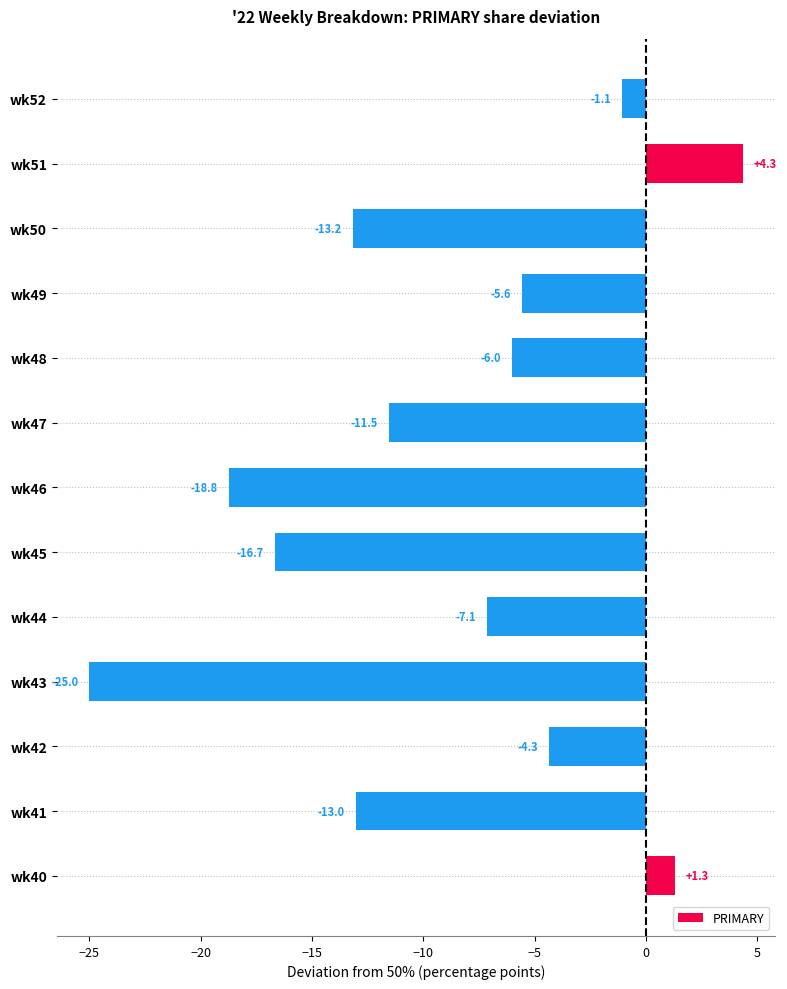

True or false: the data shows -1.8 at wk42.

False